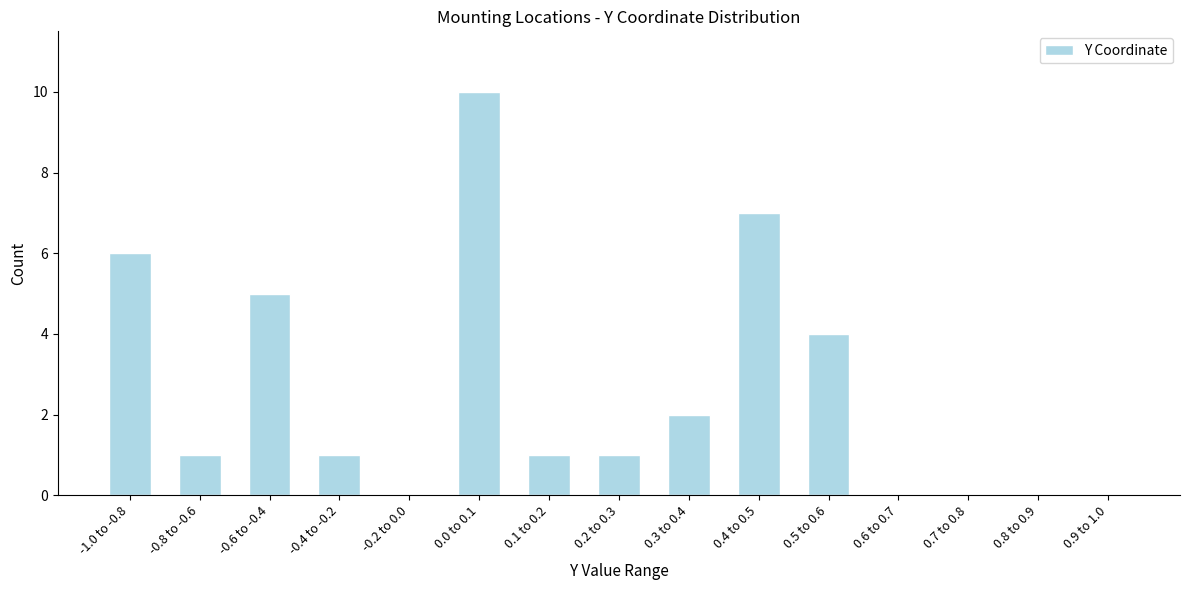

Reading left to right, transcribe all the data shown in this chart.

-1.0 to -0.8=6	-0.8 to -0.6=1	-0.6 to -0.4=5	-0.4 to -0.2=1	-0.2 to 0.0=0	0.0 to 0.1=10	0.1 to 0.2=1	0.2 to 0.3=1	0.3 to 0.4=2	0.4 to 0.5=7	0.5 to 0.6=4	0.6 to 0.7=0	0.7 to 0.8=0	0.8 to 0.9=0	0.9 to 1.0=0